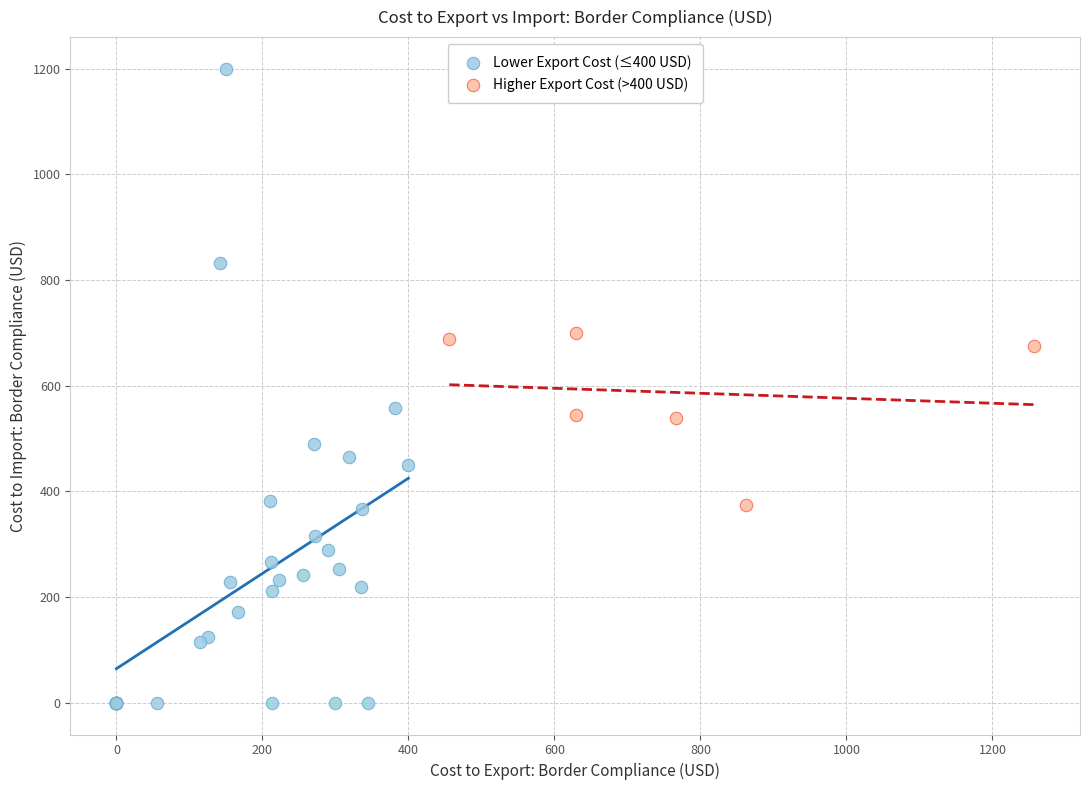

Which series has the largest Y range (max minus min)?

Lower Export Cost (≤400 USD)